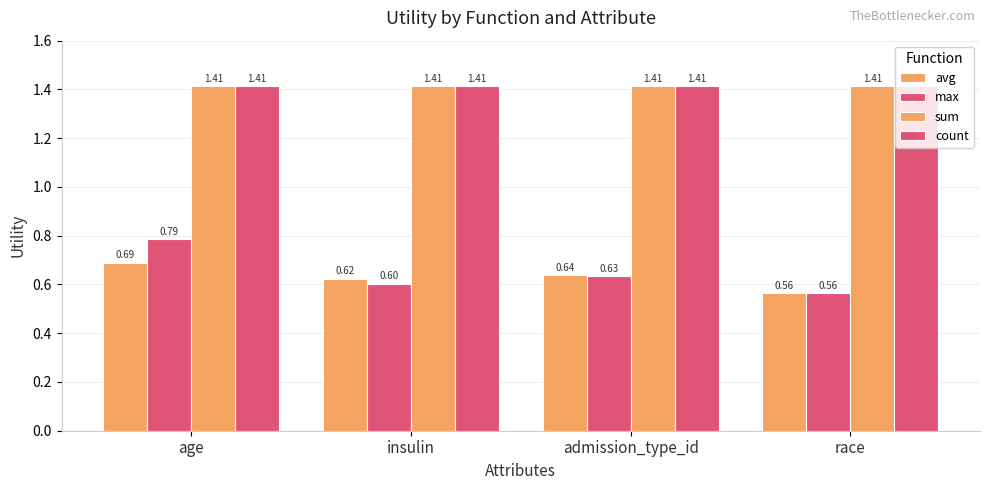

Is it true that avg equals 0.8 at race?

False